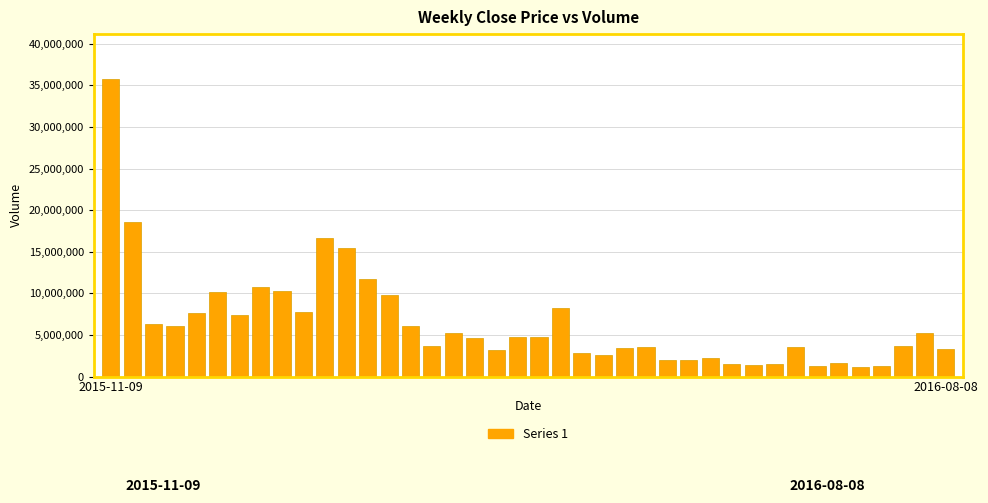

How many bars are there in total?

40